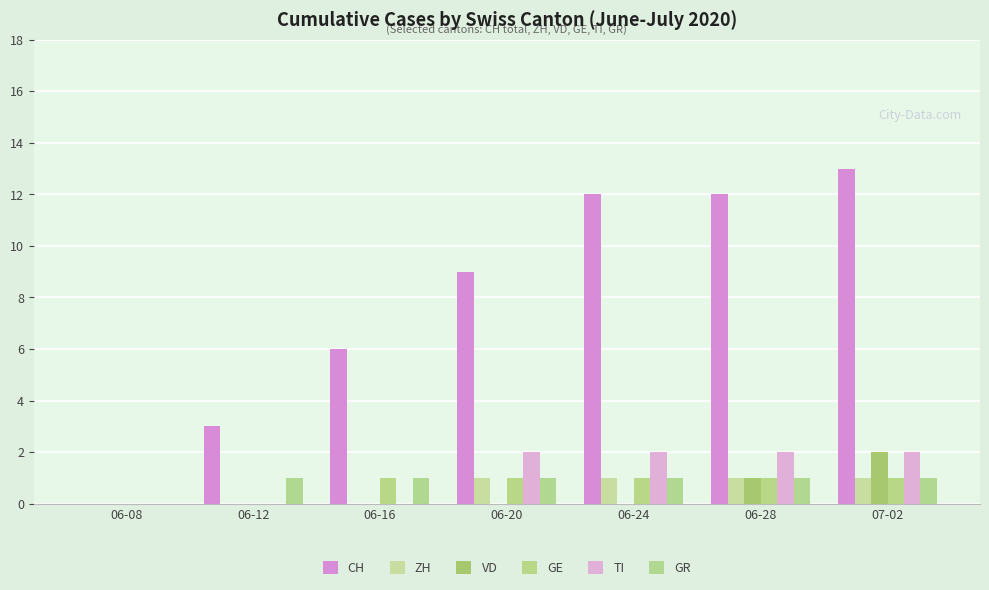

Rank the series by their maximum value, from lowest to highest.

ZH, GE, GR, VD, TI, CH